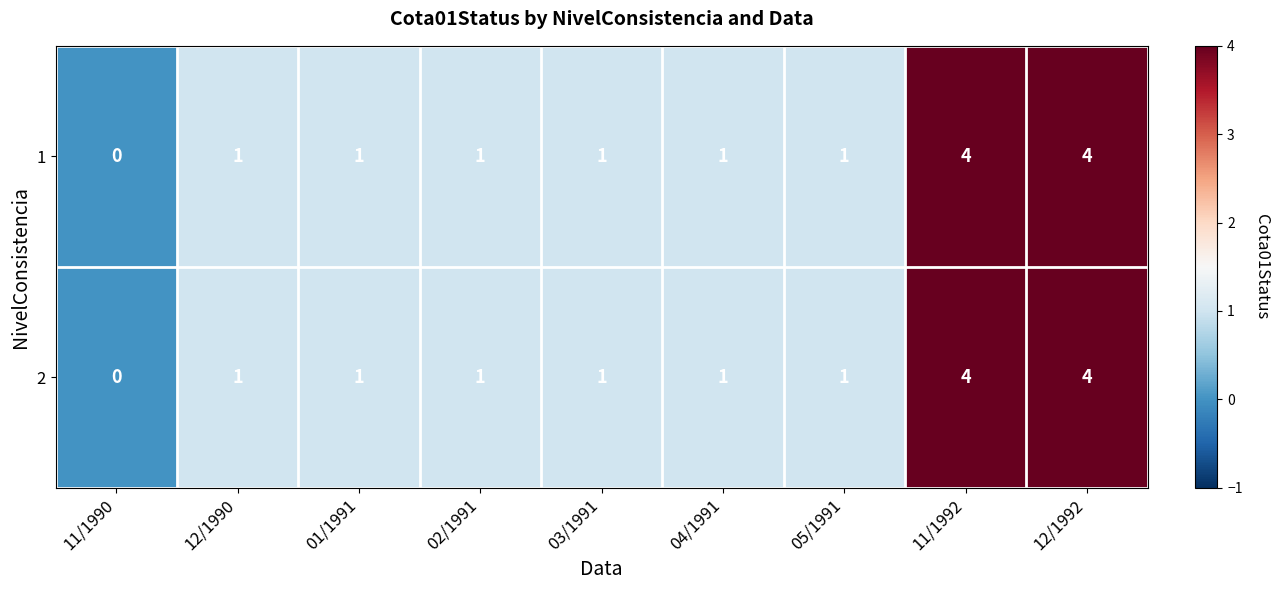

What is the sum of all 2 values?

14